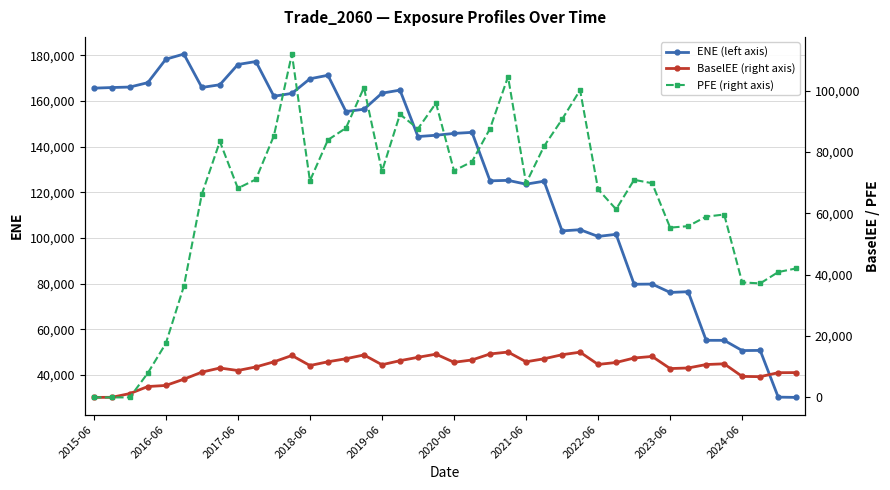

How many lines are shown in the chart?

3